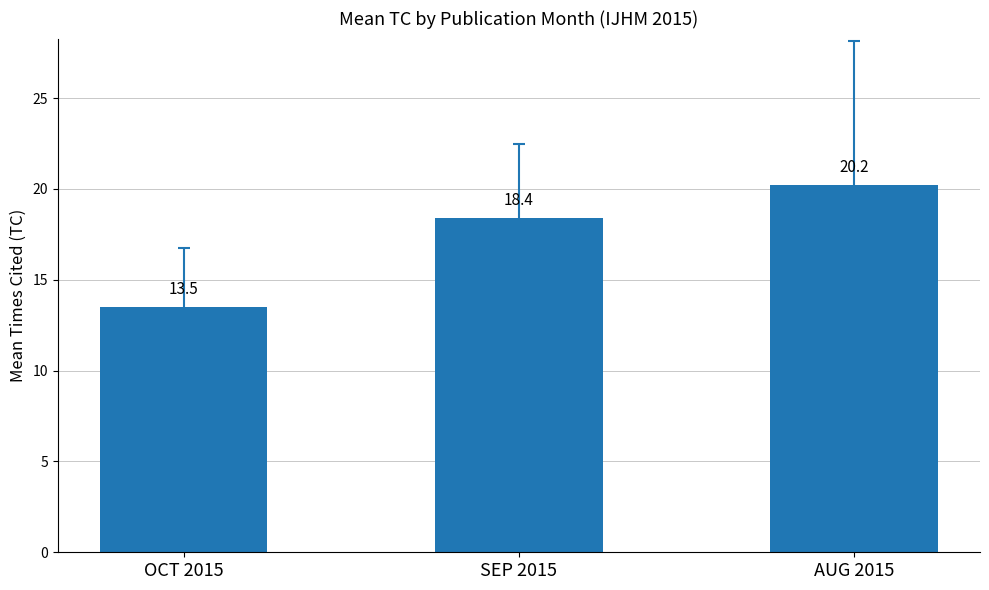

Between OCT 2015 and SEP 2015, which is larger?

SEP 2015